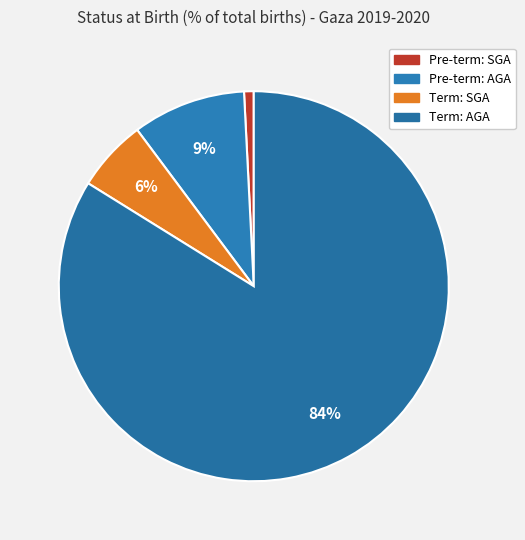

True or false: Term: AGA accounts for 79% of the total.

False